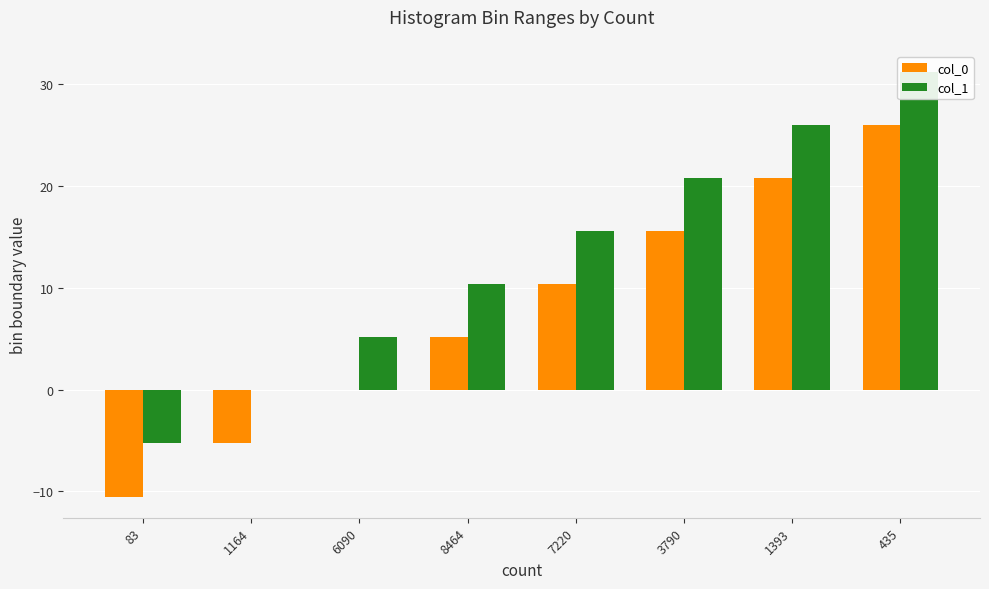

Is the value of col_0 at 1393 greater than the value of col_1 at 1164?

Yes